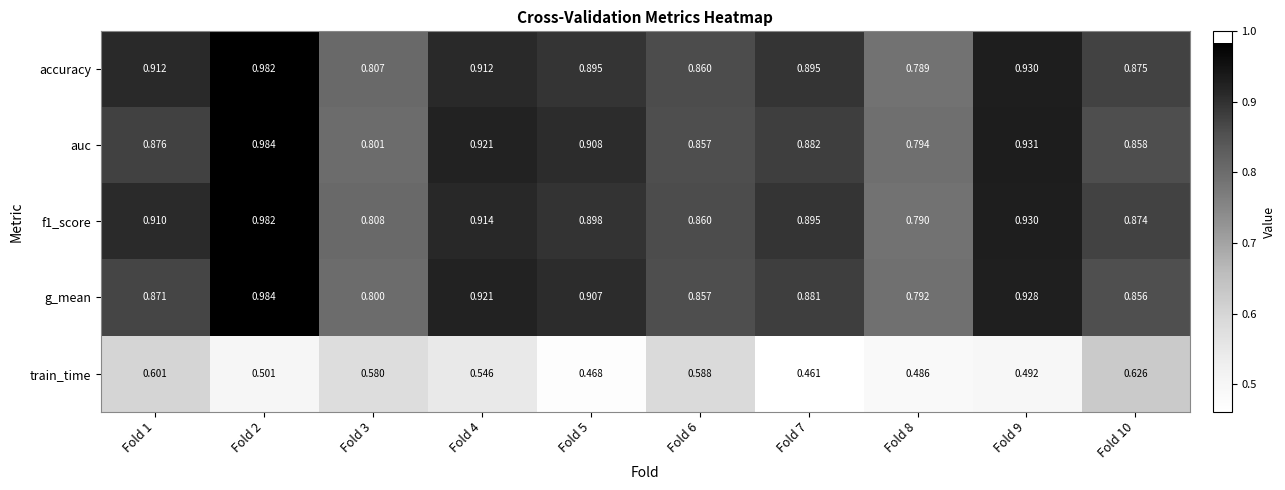

Which series has the widest spread of values?

accuracy